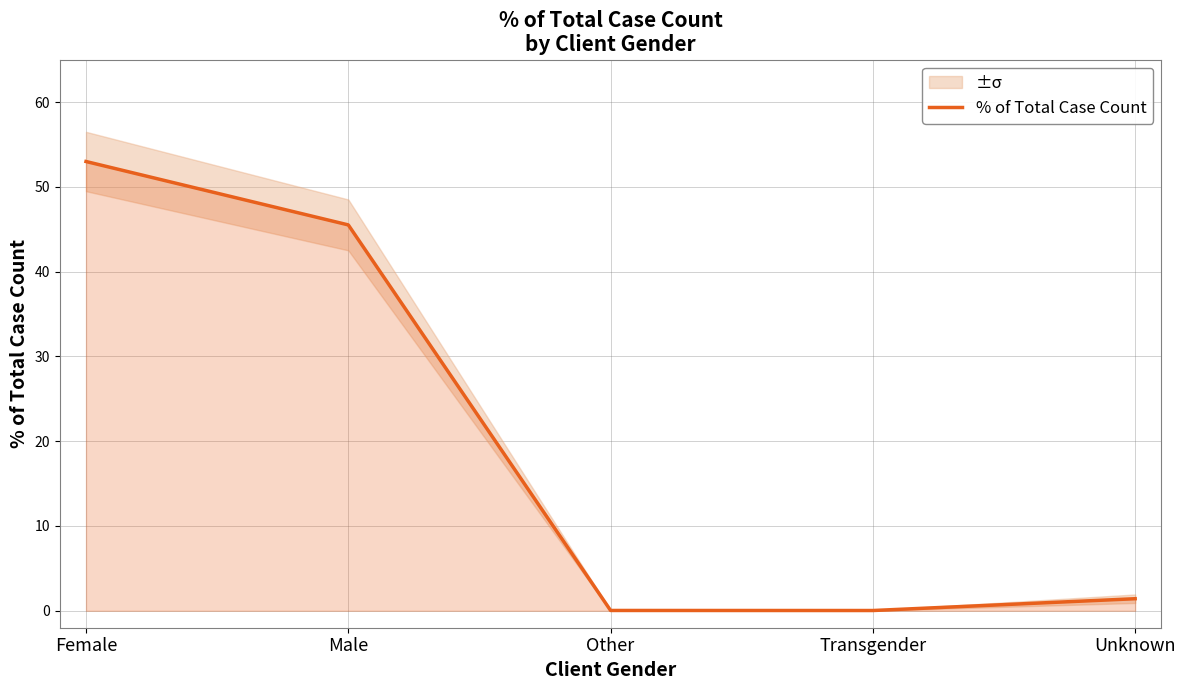

Rank the categories by value from lowest to highest.

Transgender, Other, Unknown, Male, Female